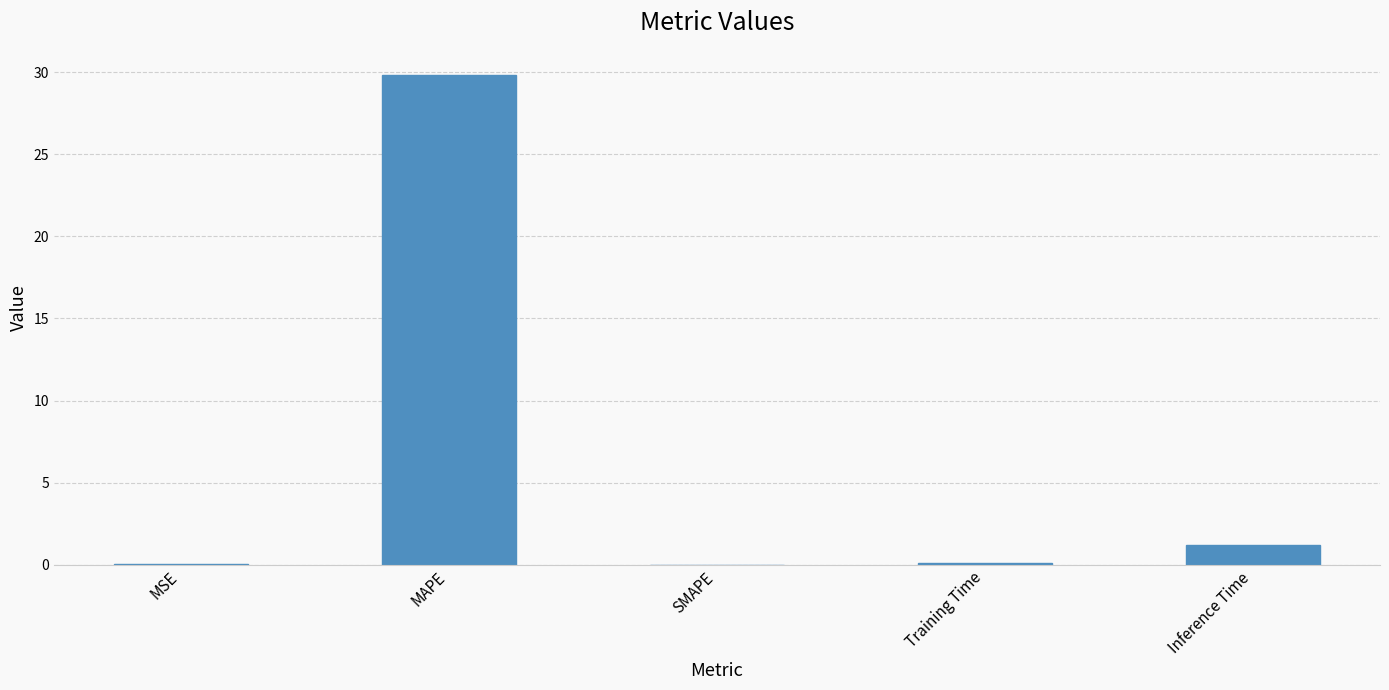

What is the maximum value shown in the chart?

29.8